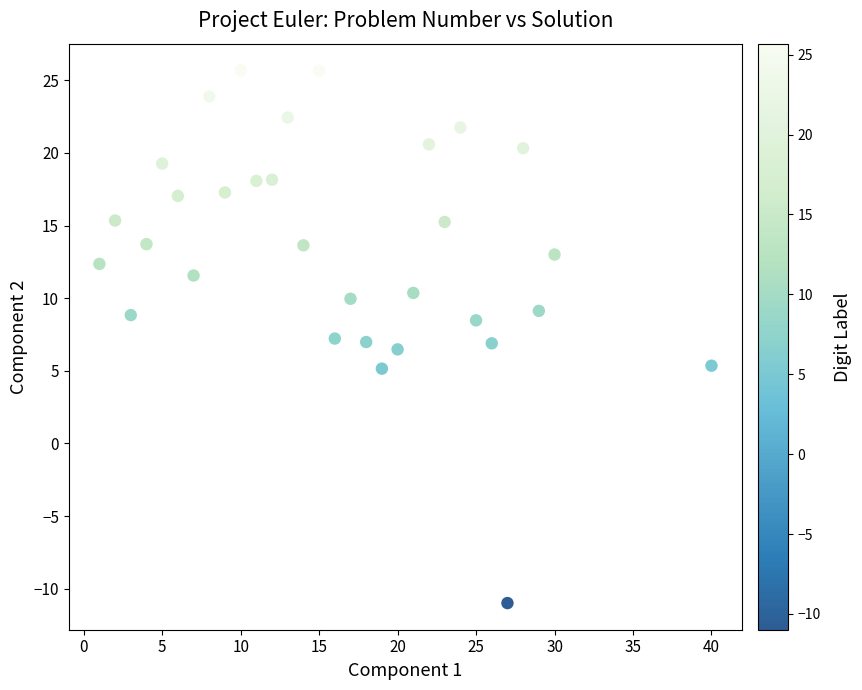

What is the range of X values (max minus min)?

39.0